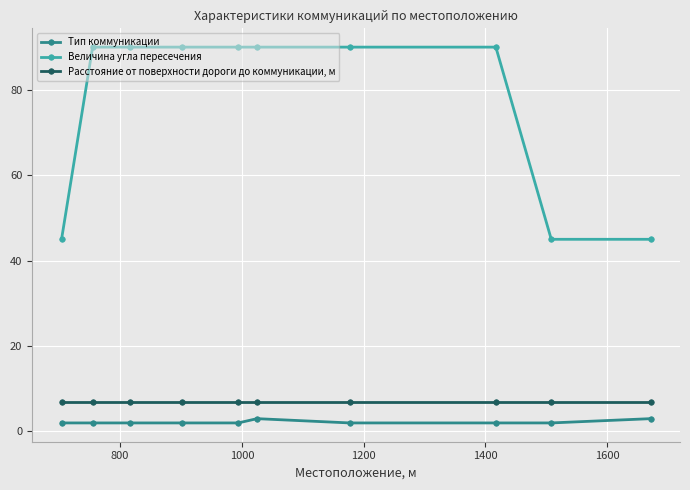

Which series has the largest total across all categories?

Величина угла пересечения